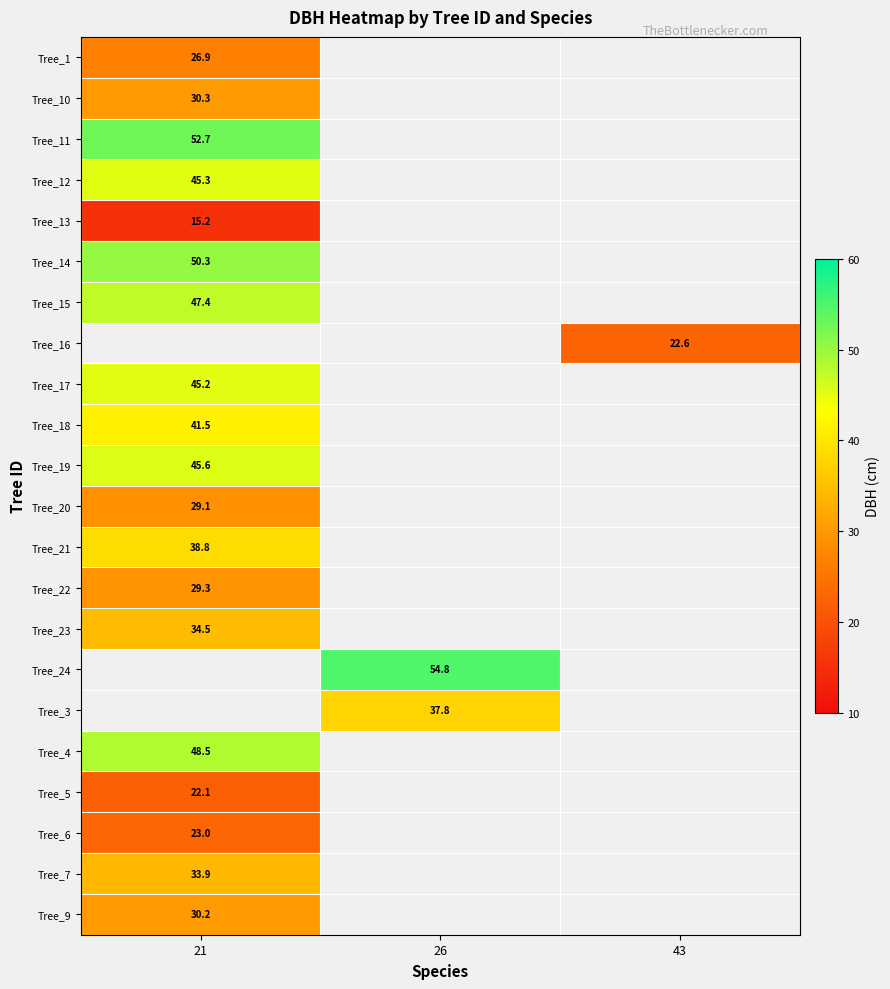

At how many categories does at least one series exceed 35?

2